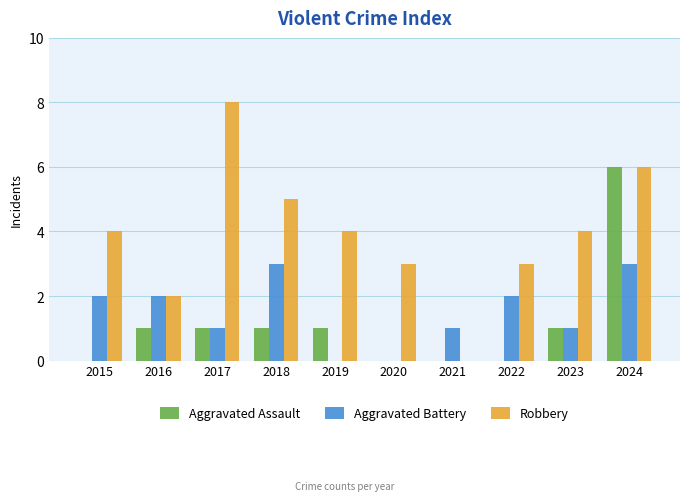

Reading left to right, transcribe all the data shown in this chart.

Aggravated Assault: 2015=0	2016=1	2017=1	2018=1	2019=1	2020=0	2021=0	2022=0	2023=1	2024=6
Aggravated Battery: 2015=2	2016=2	2017=1	2018=3	2019=0	2020=0	2021=1	2022=2	2023=1	2024=3
Robbery: 2015=4	2016=2	2017=8	2018=5	2019=4	2020=3	2021=0	2022=3	2023=4	2024=6